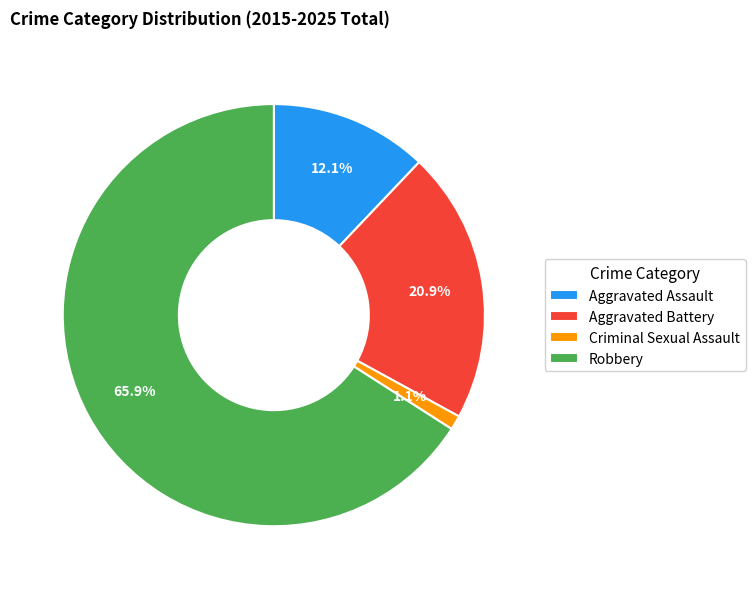

Which slice represents more than half of the pie?

Robbery